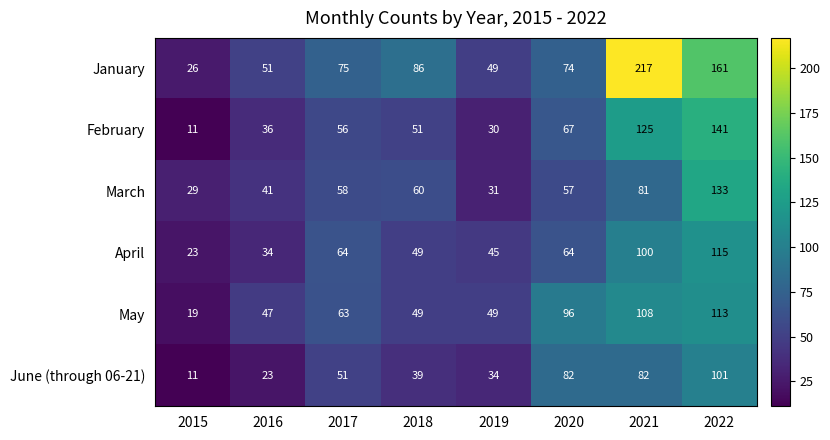

At 2021, list the series in order from largest to smallest.

January, February, May, April, June (through 06-21), March